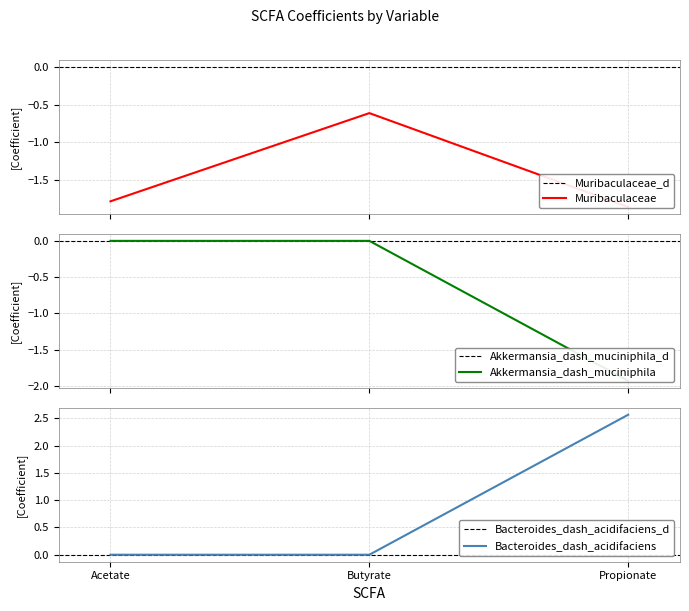

Which category has the lowest value in the Akkermansia_dash_muciniphila series?

Acetate